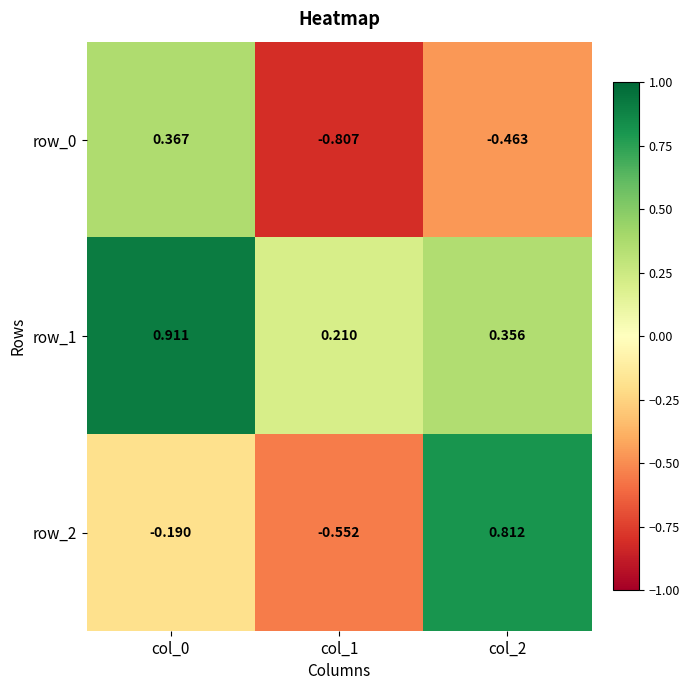

Is the value of row_1 at col_1 greater than the value of row_2 at col_1?

Yes